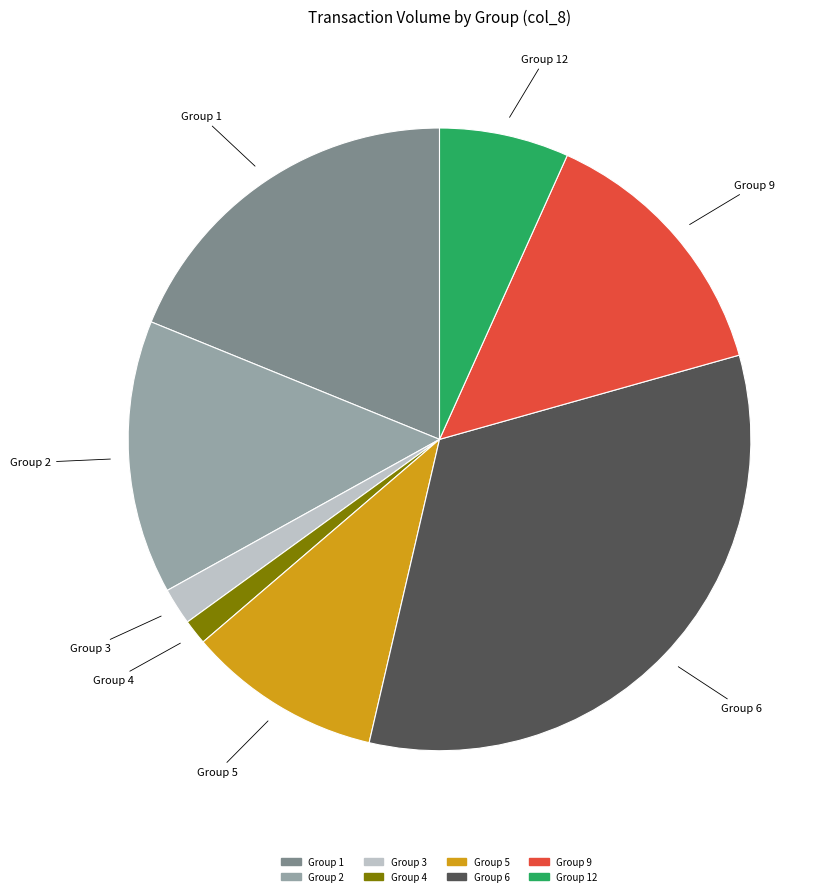

Is there a majority slice in this chart?

No